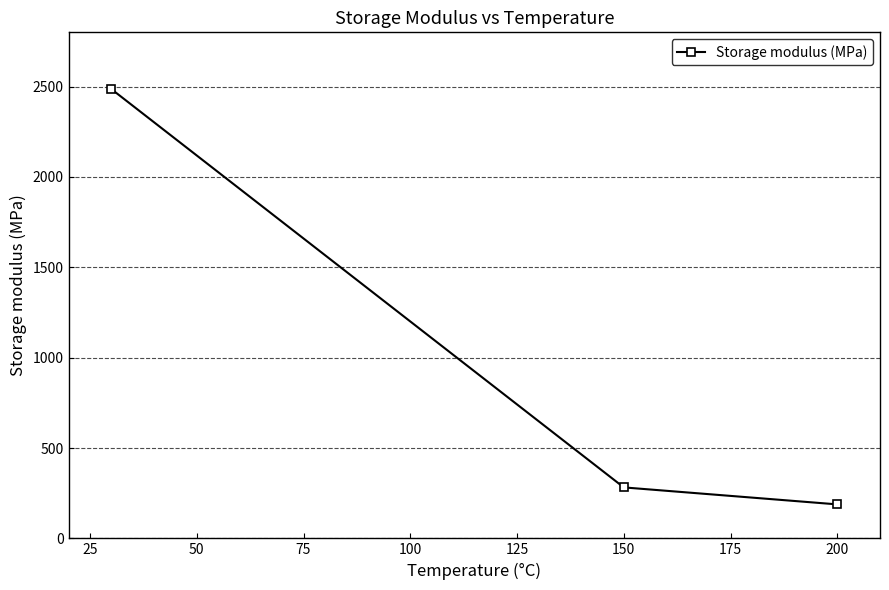

What is the average value?

985